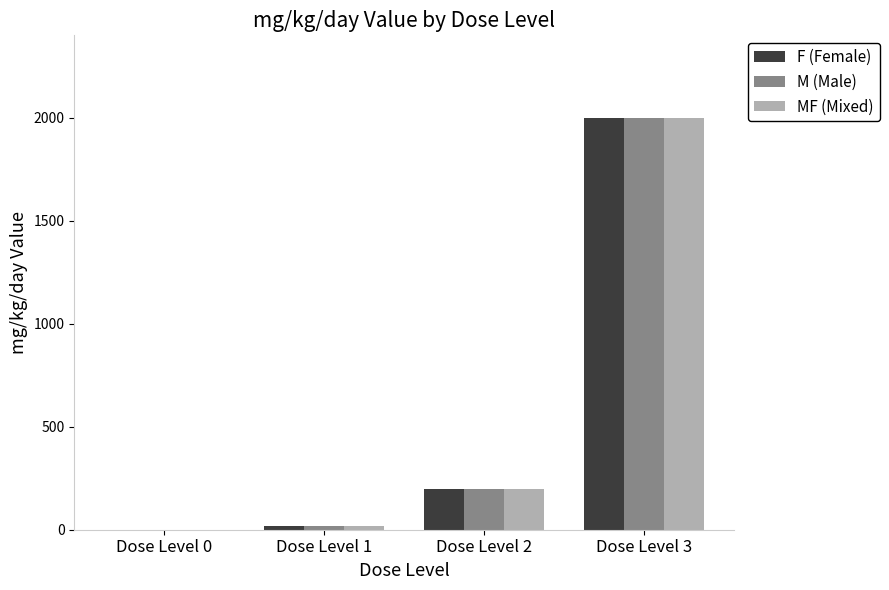

Is the value of M (Male) at Dose Level 3 greater than the value of MF (Mixed) at Dose Level 2?

Yes